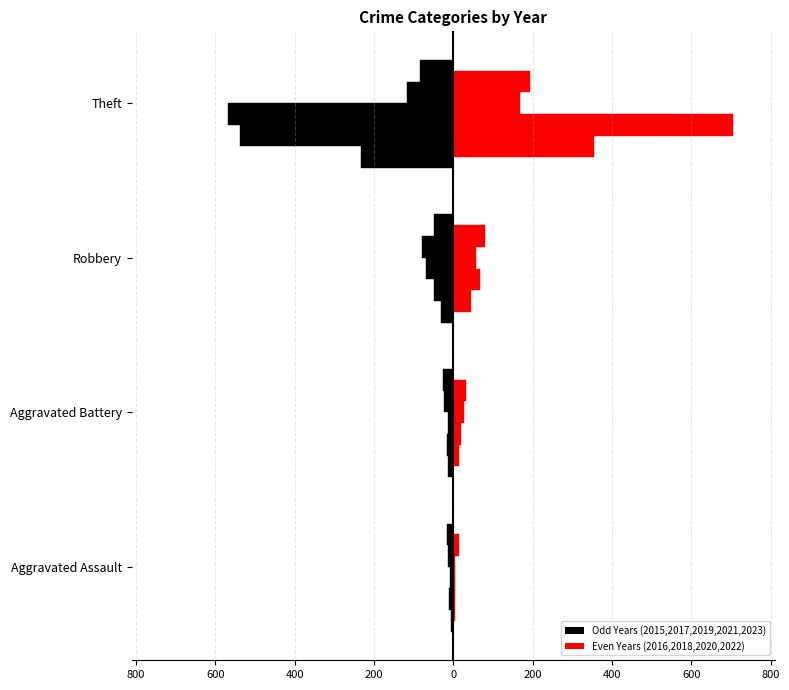

Which has a higher value, 800 or 600?

800